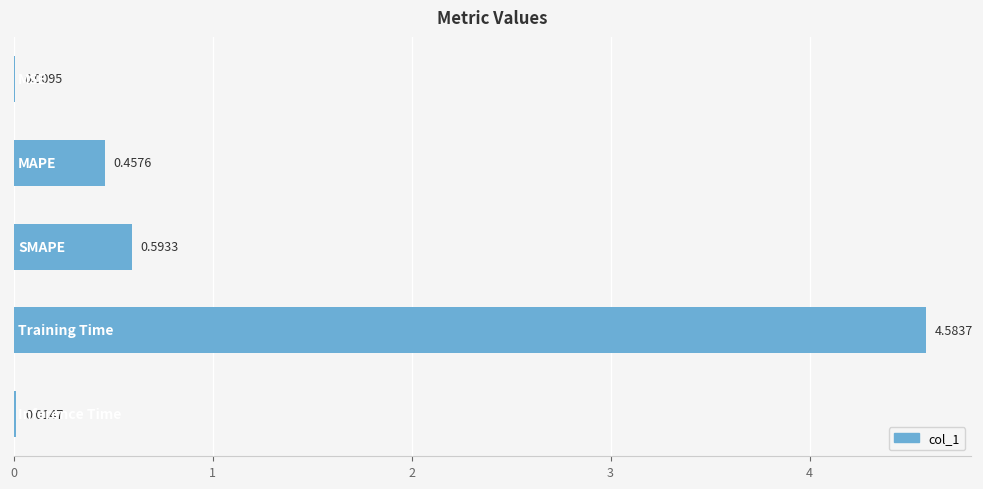

What is the sum of all values?

5.7